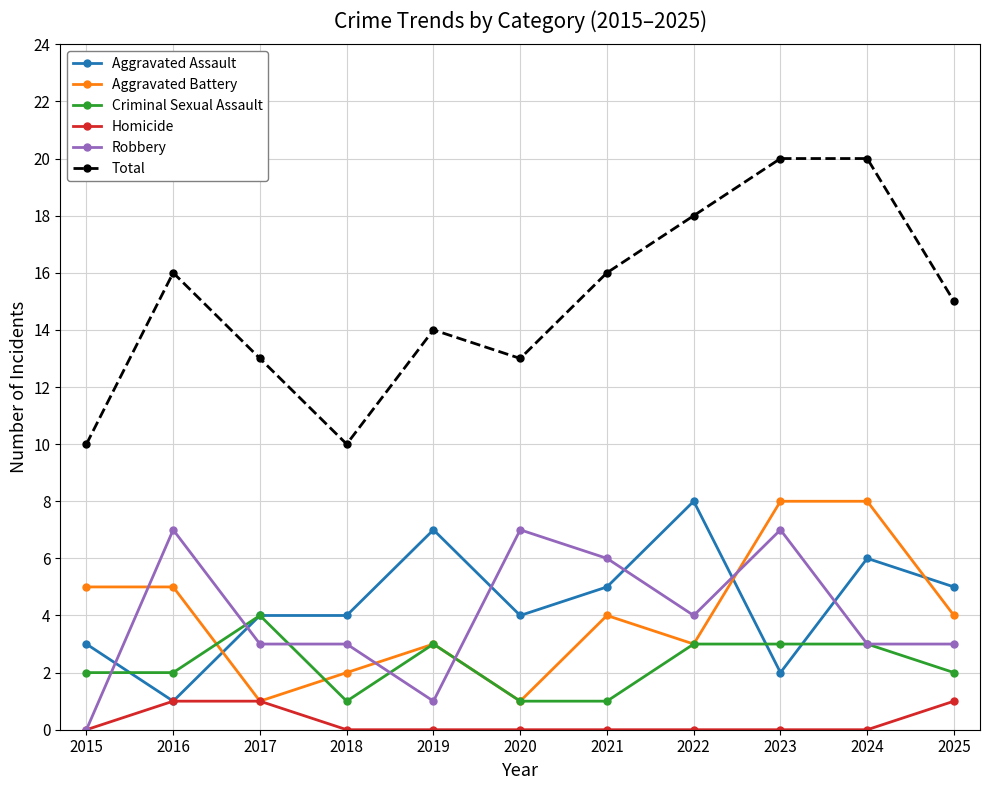

True or false: Aggravated Battery has a value of 4 at 2025.

True